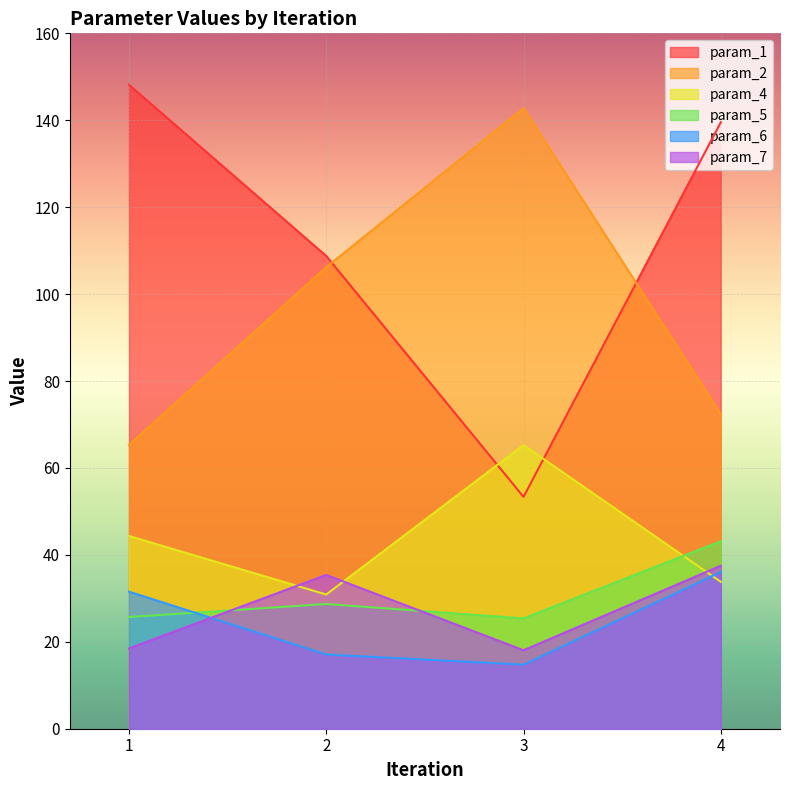

Count the number of data series in this chart.

6